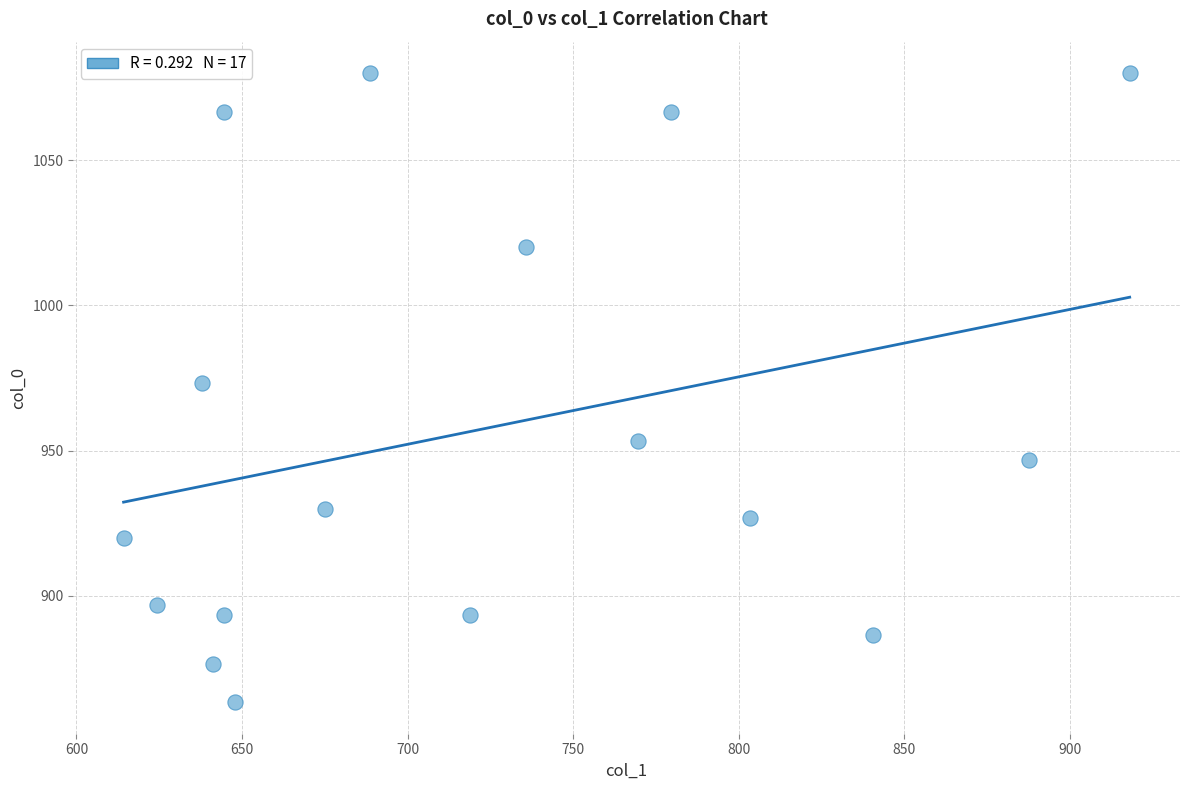

What is the range of Y values (max minus min)?

216.7